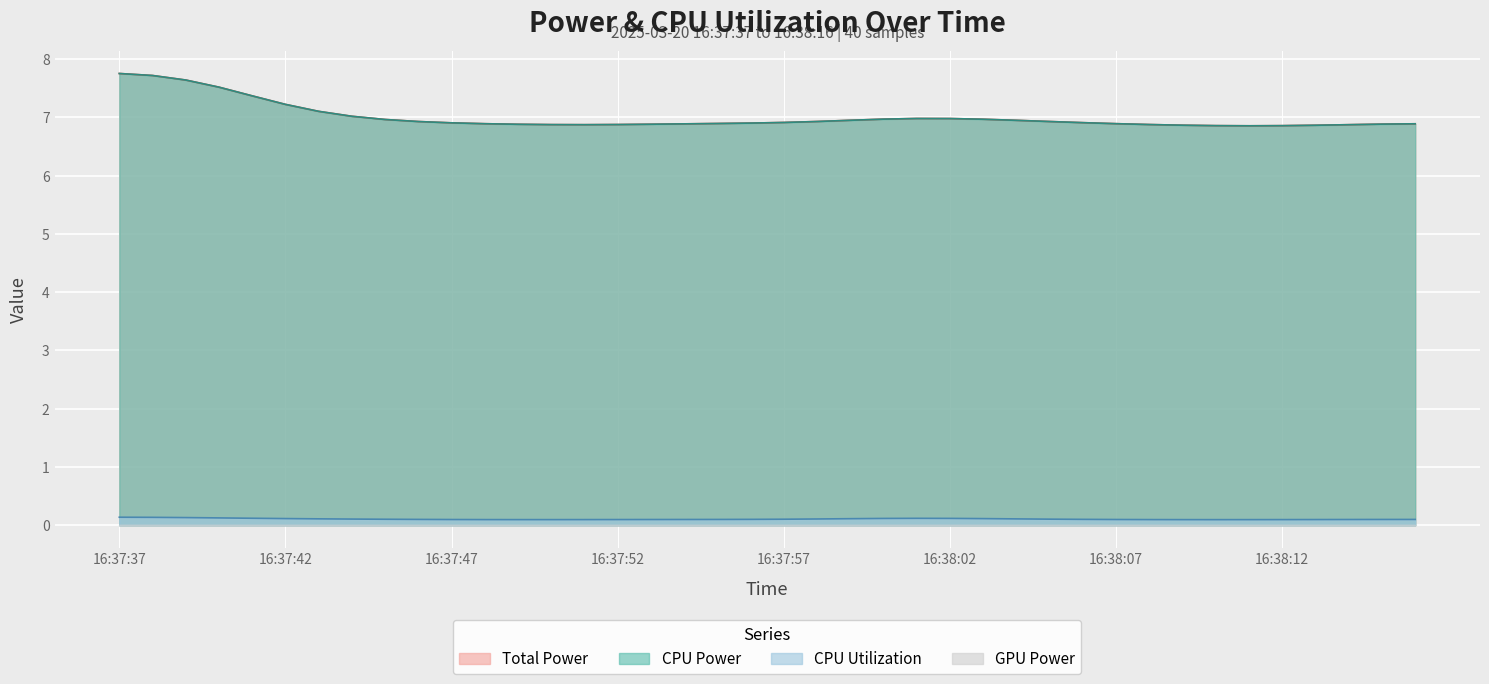

True or false: GPU Power and Total Power cross at least once.

False